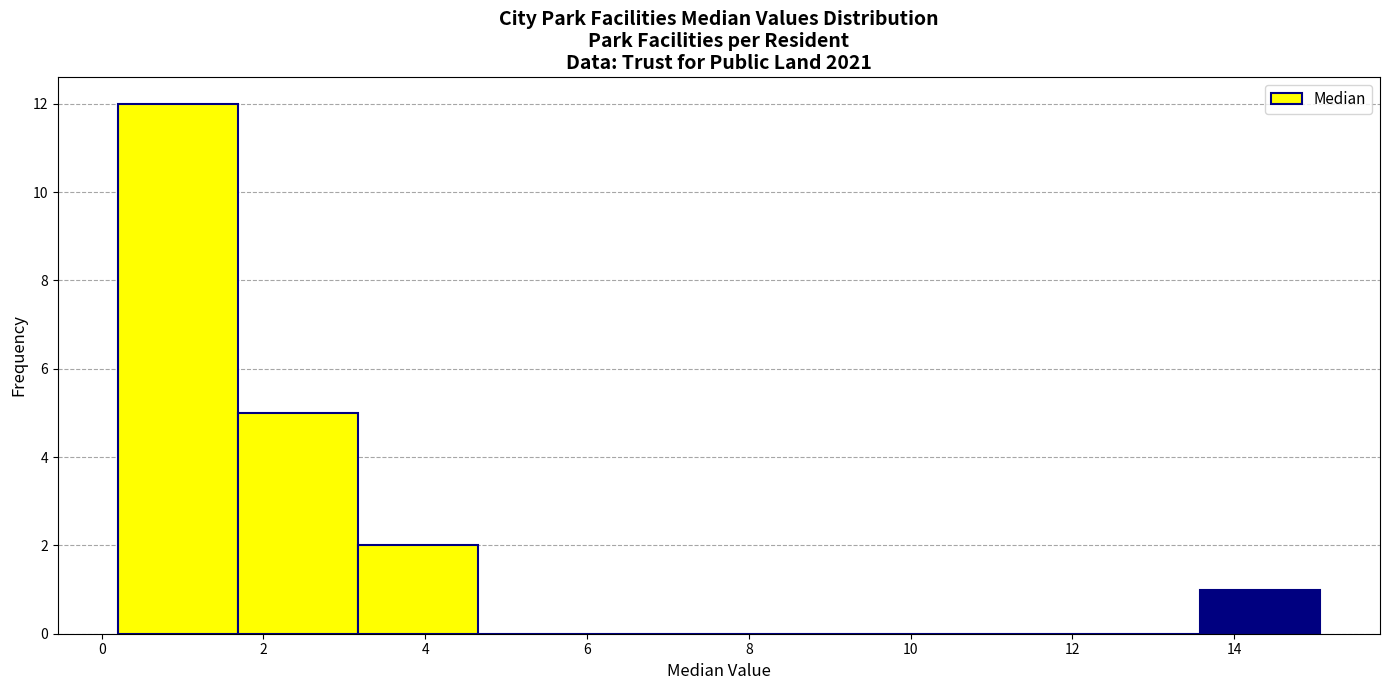

Reading left to right, list every bar in this chart as the range it spans on the x-axis followed by its height. Neither the bar edges nor the heights are printed on the chart, so give them approximately, as read against the axes.

0.2 to 1.6: 12
1.6 to 3.2: 5
3.2 to 4.6: 2
4.6 to 6.2: 0
6.2 to 7.6: 0
7.6 to 9.2: 0
9.2 to 10.6: 0
10.6 to 12.0: 0
12.0 to 13.6: 0
13.6 to 15.0: 1